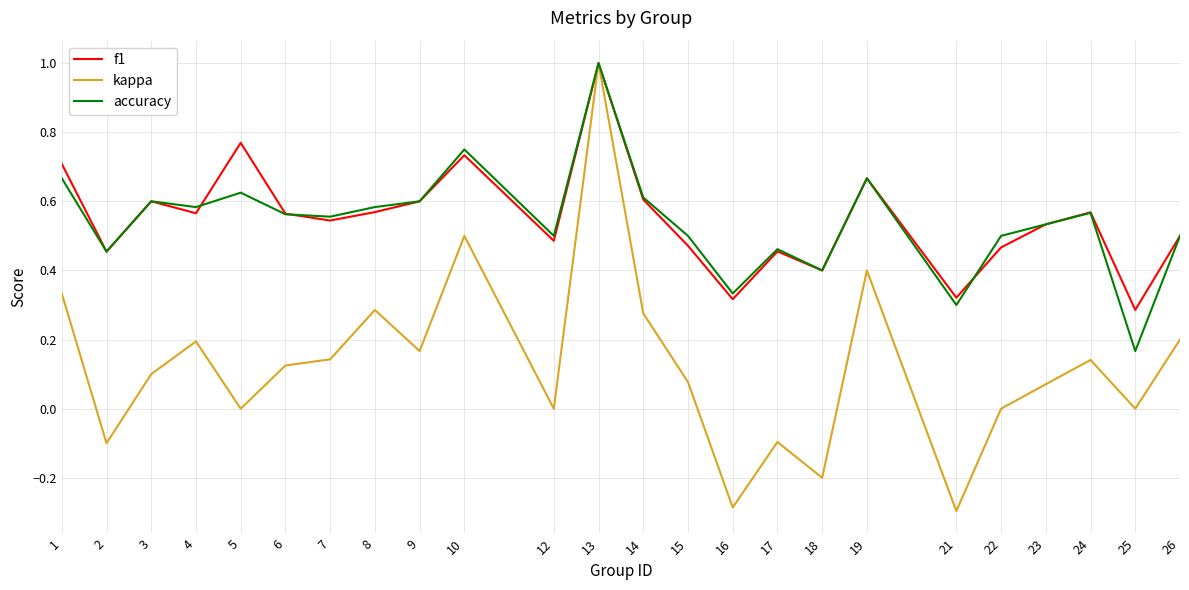

What are all the series names shown in the legend?

f1, kappa, accuracy